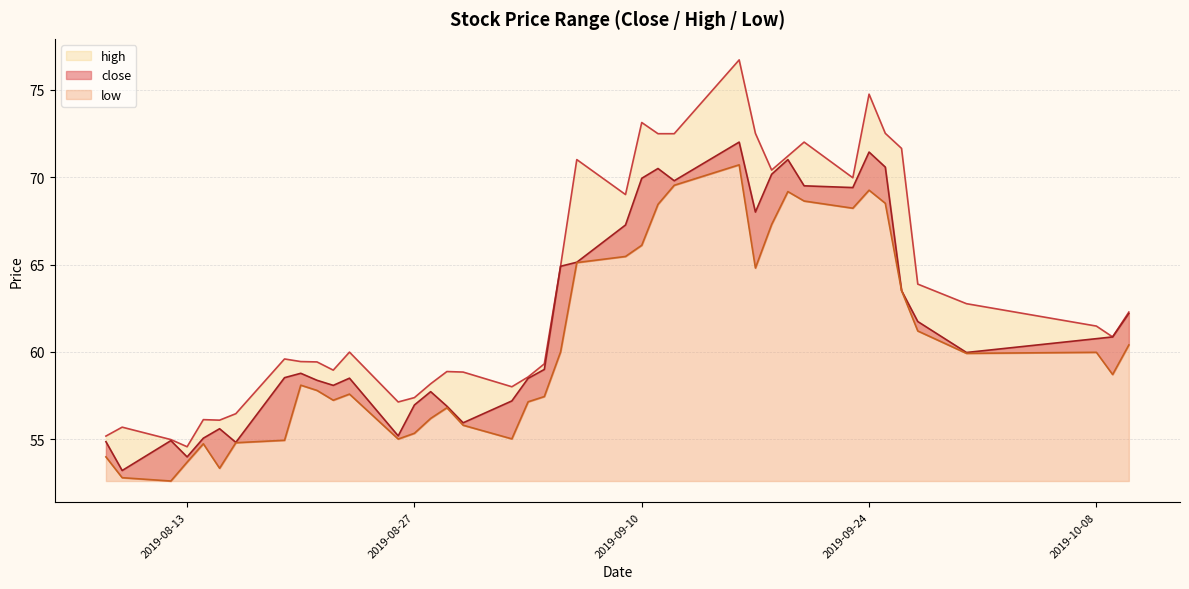

Reading right to left, what are all the values shown in this chart?

close: 2019-10-10=62.2	2019-10-09=60.9	2019-10-08=60.8	2019-09-30=60.0	2019-09-27=61.7	2019-09-26=63.5	2019-09-25=70.6	2019-09-24=71.4	2019-09-23=69.4	2019-09-20=69.5	2019-09-19=71.0	2019-09-18=70.2	2019-09-17=68.0	2019-09-16=72.0	2019-09-12=69.8	2019-09-11=70.5	2019-09-10=69.9	2019-09-09=67.3	2019-09-06=65.1	2019-09-05=64.9	2019-09-04=59.0	2019-09-03=58.5	2019-09-02=57.2	2019-08-30=56.0	2019-08-29=56.9	2019-08-28=57.7	2019-08-27=57.0	2019-08-26=55.2	2019-08-23=58.5	2019-08-22=58.1	2019-08-21=58.4	2019-08-20=58.8	2019-08-19=58.5	2019-08-16=54.8	2019-08-15=55.6	2019-08-14=55.1	2019-08-13=54.0	2019-08-12=54.9	2019-08-09=53.2	2019-08-08=54.9
high: 2019-10-10=62.3	2019-10-09=60.9	2019-10-08=61.5	2019-09-30=62.8	2019-09-27=63.9	2019-09-26=71.6	2019-09-25=72.5	2019-09-24=74.7	2019-09-23=70.0	2019-09-20=72.0	2019-09-19=71.2	2019-09-18=70.4	2019-09-17=72.5	2019-09-16=76.7	2019-09-12=72.5	2019-09-11=72.5	2019-09-10=73.1	2019-09-09=69.0	2019-09-06=71.0	2019-09-05=64.9	2019-09-04=59.3	2019-09-03=58.6	2019-09-02=58.0	2019-08-30=58.9	2019-08-29=58.9	2019-08-28=58.2	2019-08-27=57.4	2019-08-26=57.1	2019-08-23=60.0	2019-08-22=59.0	2019-08-21=59.4	2019-08-20=59.5	2019-08-19=59.6	2019-08-16=56.5	2019-08-15=56.1	2019-08-14=56.1	2019-08-13=54.6	2019-08-12=55.0	2019-08-09=55.7	2019-08-08=55.2
low: 2019-10-10=60.4	2019-10-09=58.7	2019-10-08=60.0	2019-09-30=59.9	2019-09-27=61.2	2019-09-26=63.5	2019-09-25=68.5	2019-09-24=69.2	2019-09-23=68.2	2019-09-20=68.6	2019-09-19=69.2	2019-09-18=67.3	2019-09-17=64.8	2019-09-16=70.7	2019-09-12=69.5	2019-09-11=68.4	2019-09-10=66.1	2019-09-09=65.5	2019-09-06=65.1	2019-09-05=60.0	2019-09-04=57.5	2019-09-03=57.1	2019-09-02=55.0	2019-08-30=55.8	2019-08-29=56.8	2019-08-28=56.2	2019-08-27=55.4	2019-08-26=55.0	2019-08-23=57.6	2019-08-22=57.2	2019-08-21=57.8	2019-08-20=58.1	2019-08-19=55.0	2019-08-16=54.8	2019-08-15=53.4	2019-08-14=54.8	2019-08-13=53.7	2019-08-12=52.6	2019-08-09=52.8	2019-08-08=54.0